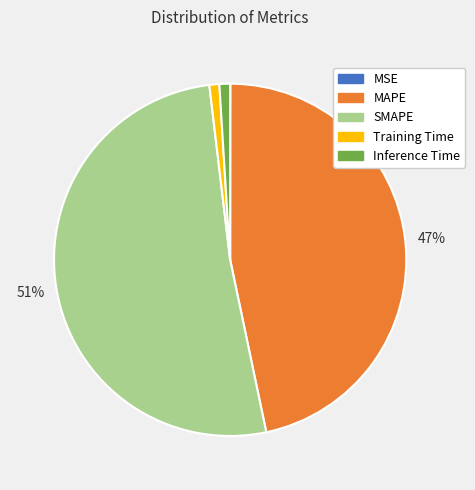

What is the largest slice in the pie chart?

SMAPE